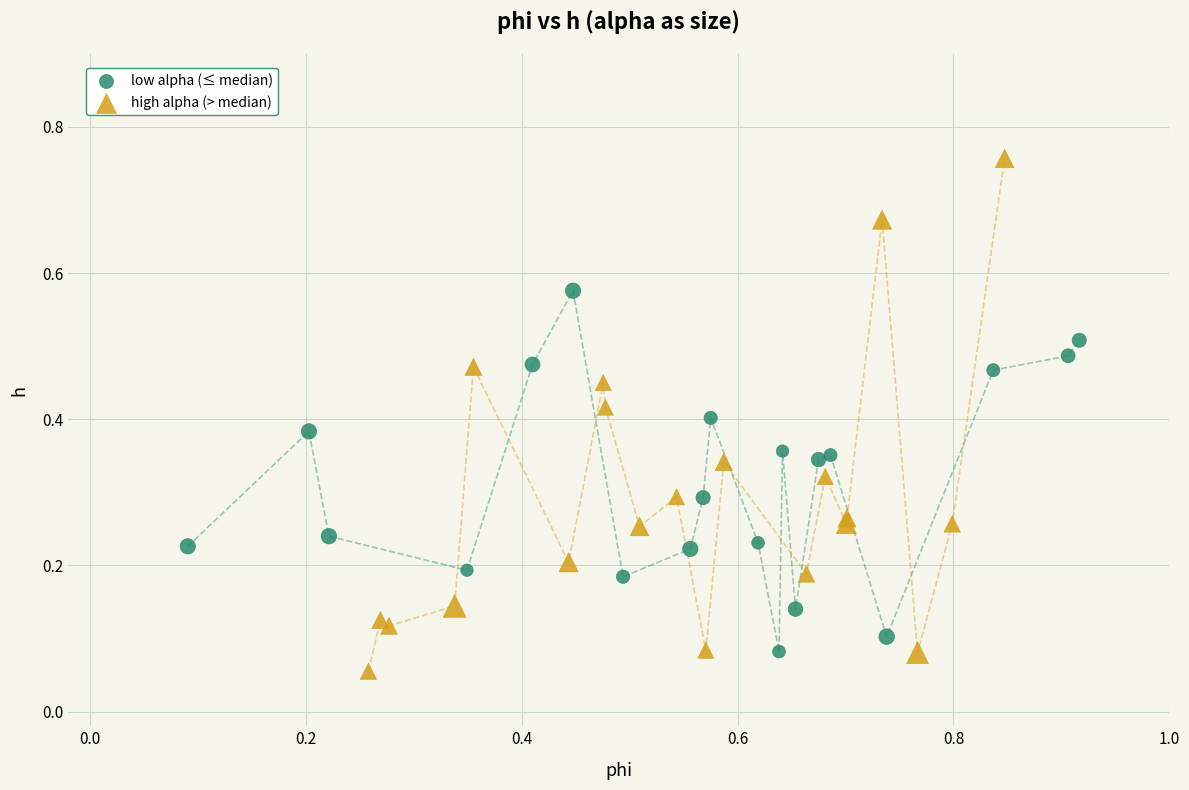

Which series reaches the maximum Y coordinate?

high alpha (> median)